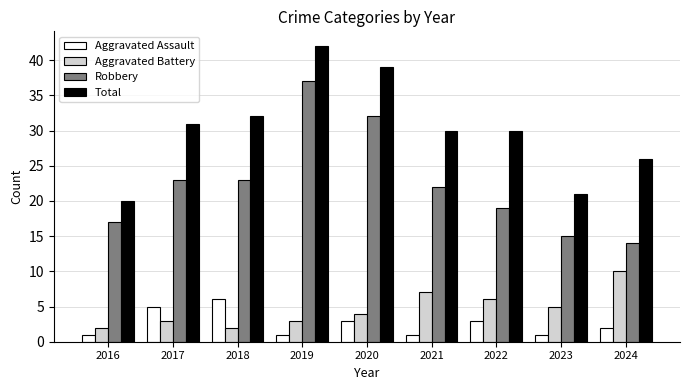

List the series in order of their peak value, highest first.

Total, Robbery, Aggravated Battery, Aggravated Assault